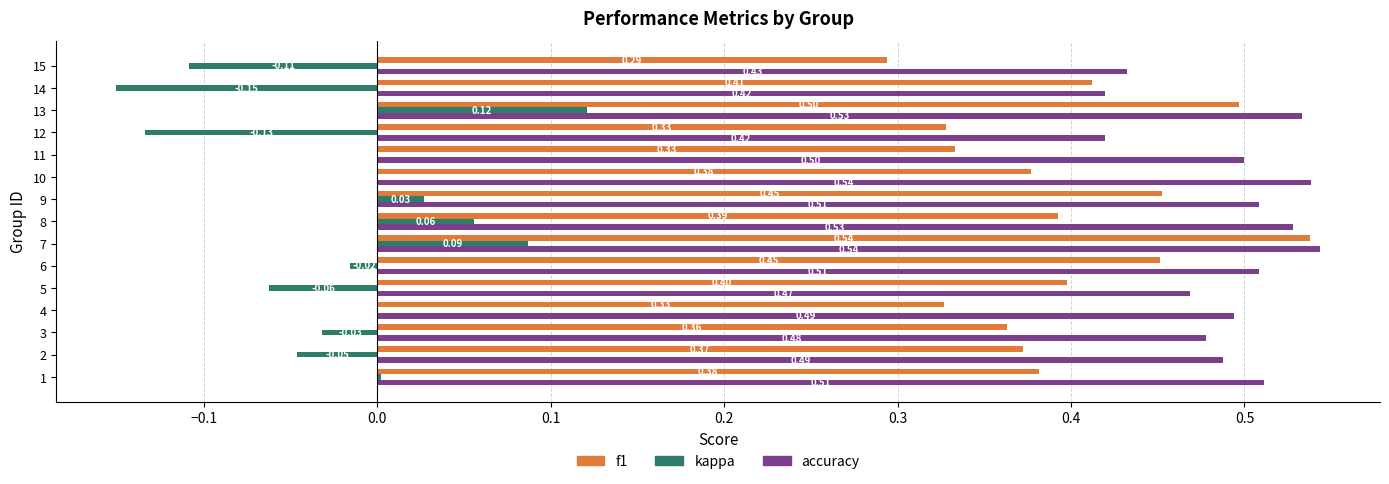

What is the sum of all accuracy values?

7.4